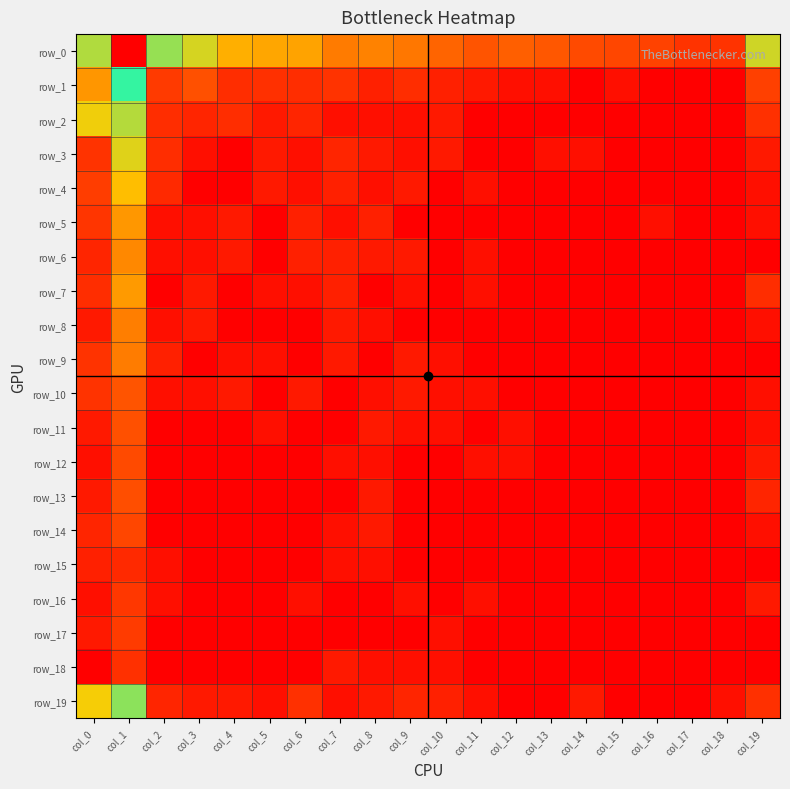

Between col_5 and col_9, which is larger?

col_5